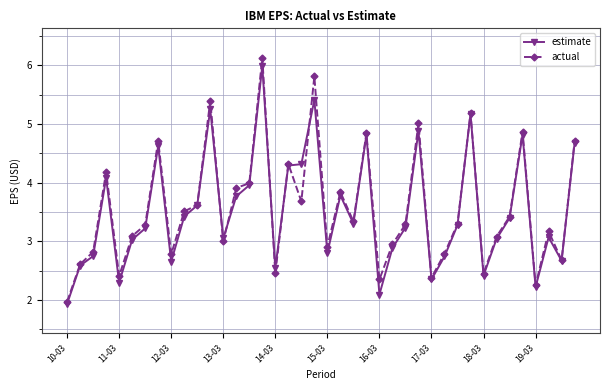

How many lines are shown in the chart?

2